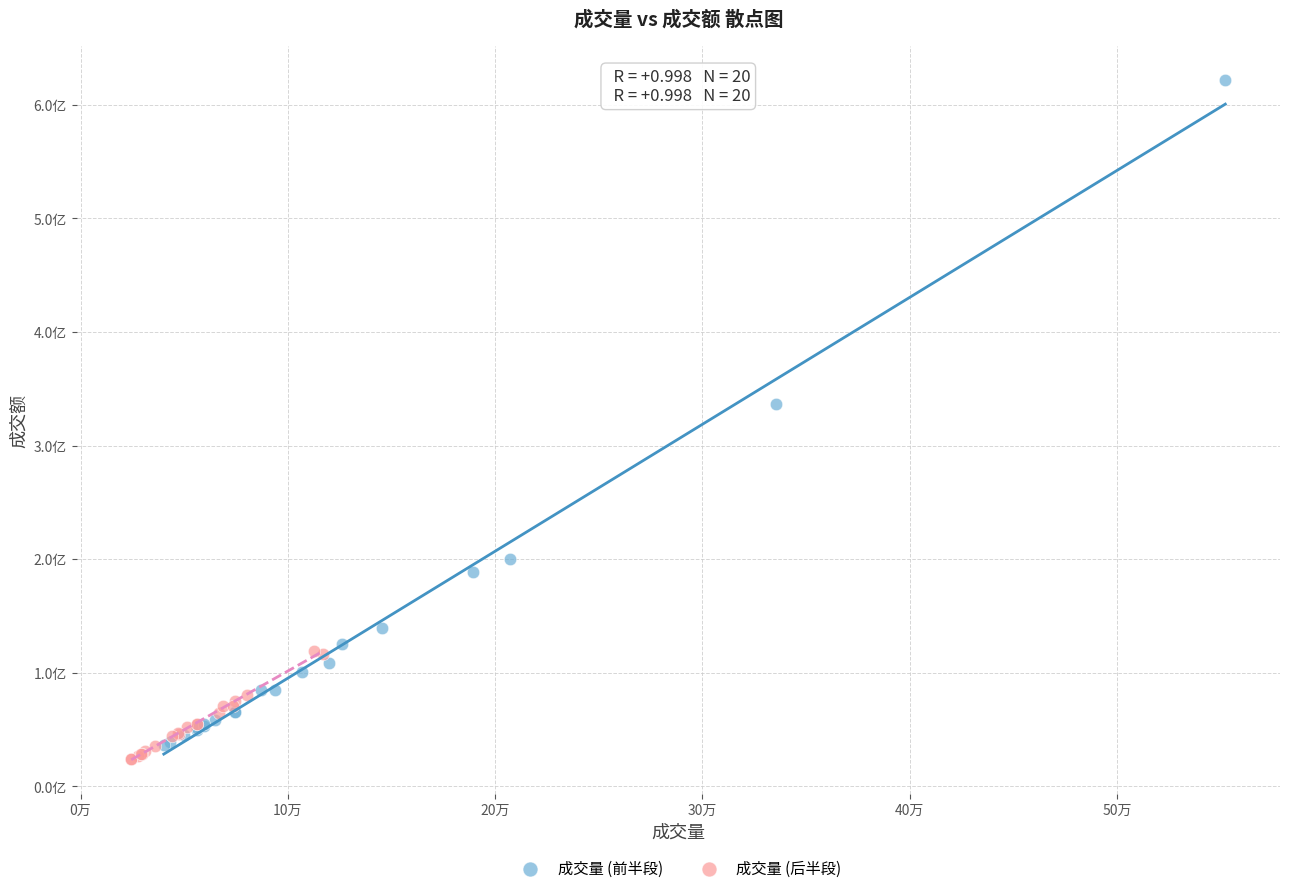

What are all the series names shown in the legend?

成交量 (前半段), 成交量 (后半段)